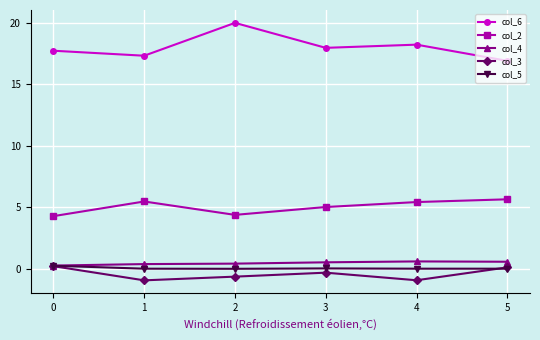

What is the spread (max minus min) of values at 2?

20.6